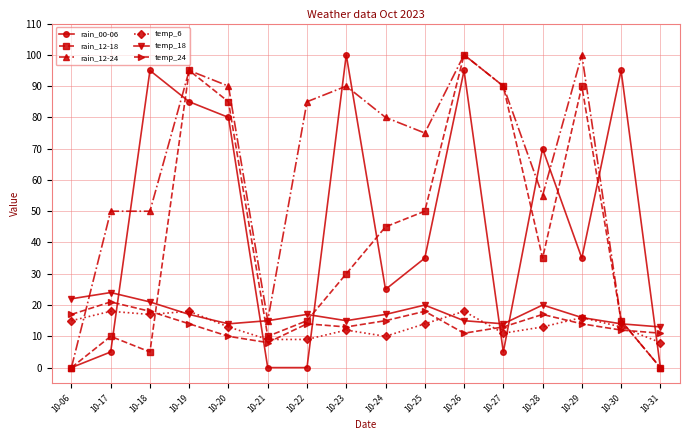

At how many categories does at least one series exceed 33?

13